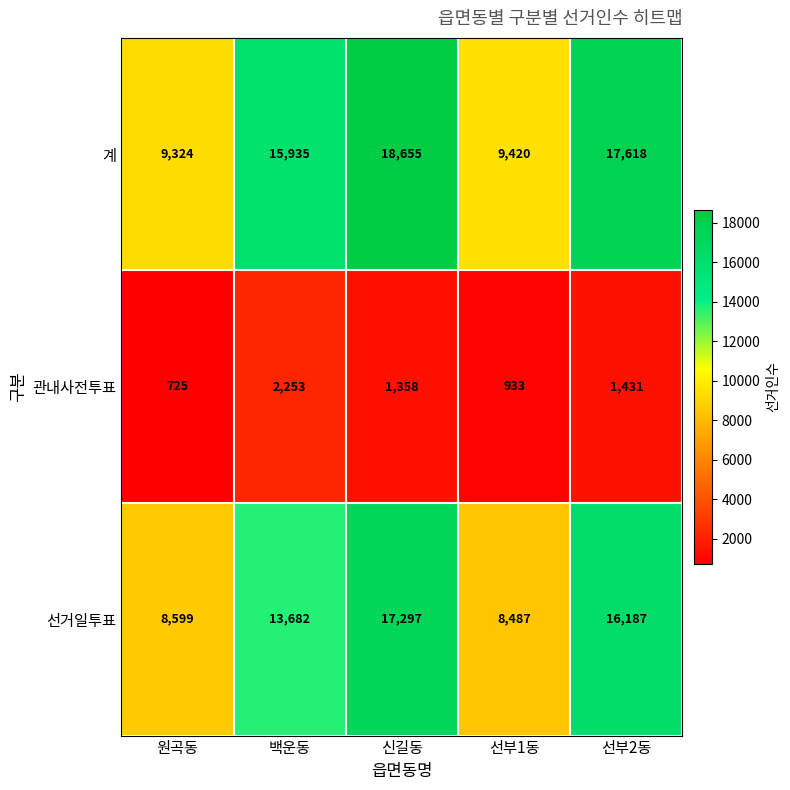

What is the difference between the maximum and minimum values in the 관내사전투표 series?

1528